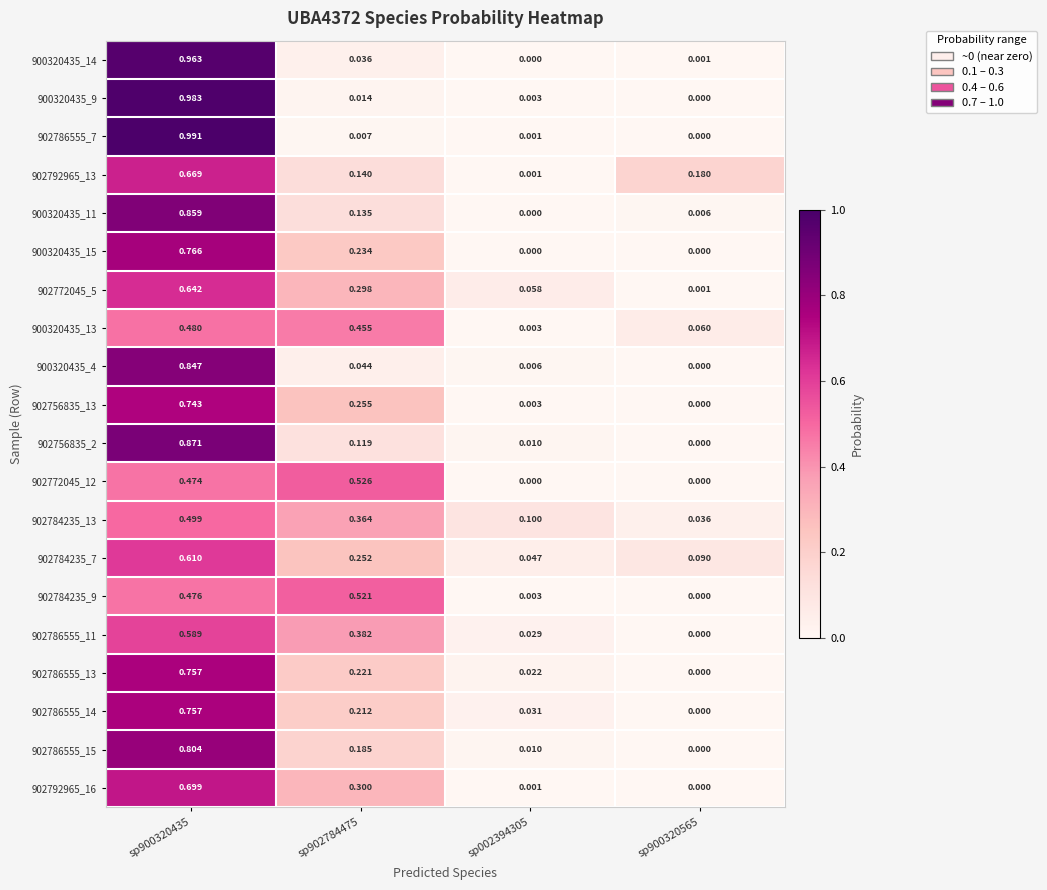

What is the total value across all series at sp002394305?

0.3